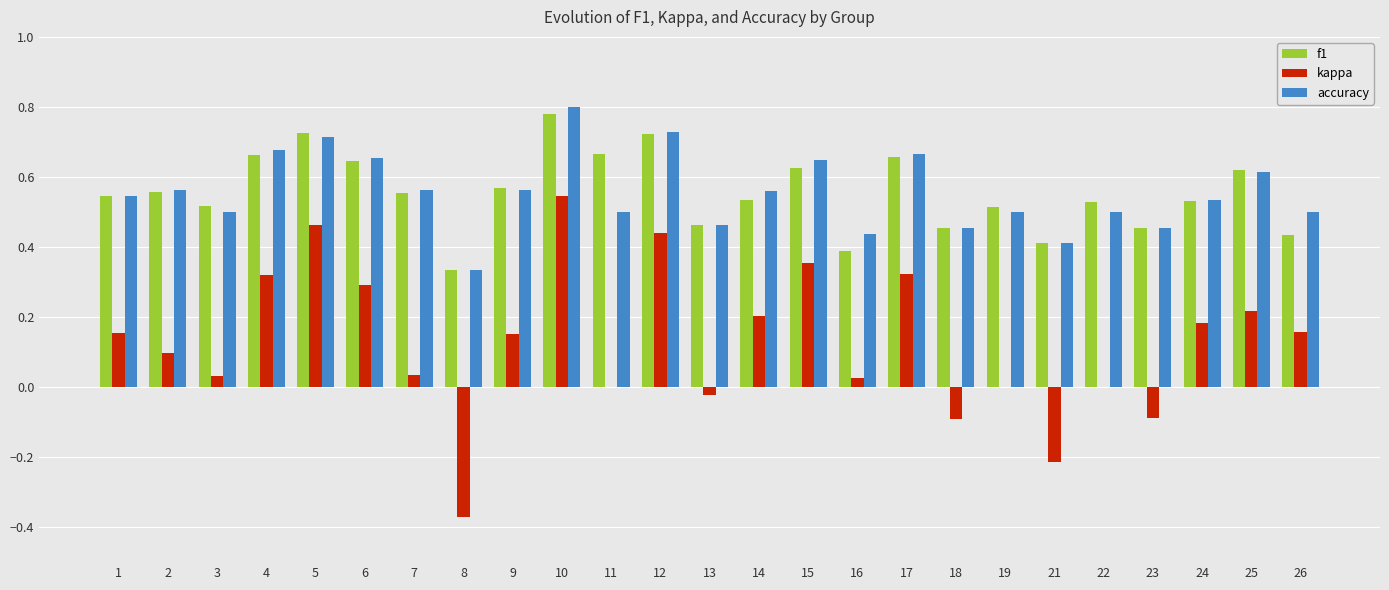

Which series changed the most between 12 and 25?

kappa